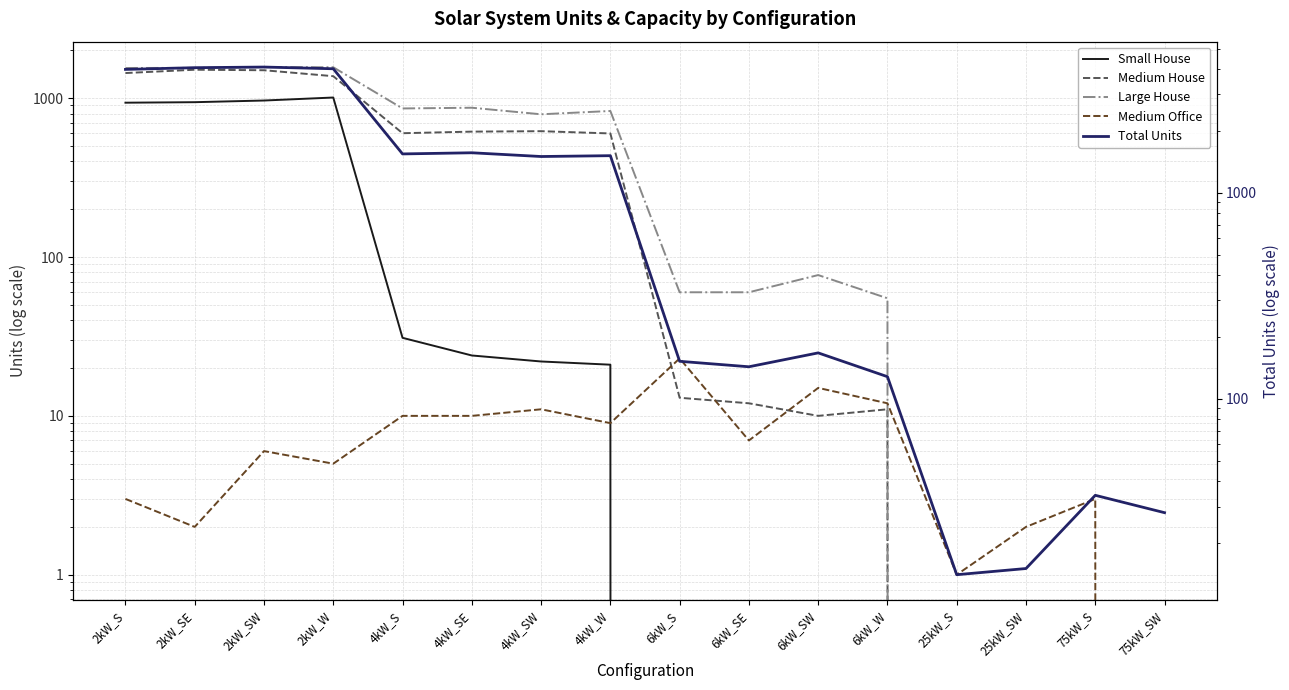

True or false: Medium House has more than 0 interior local peaks.

True